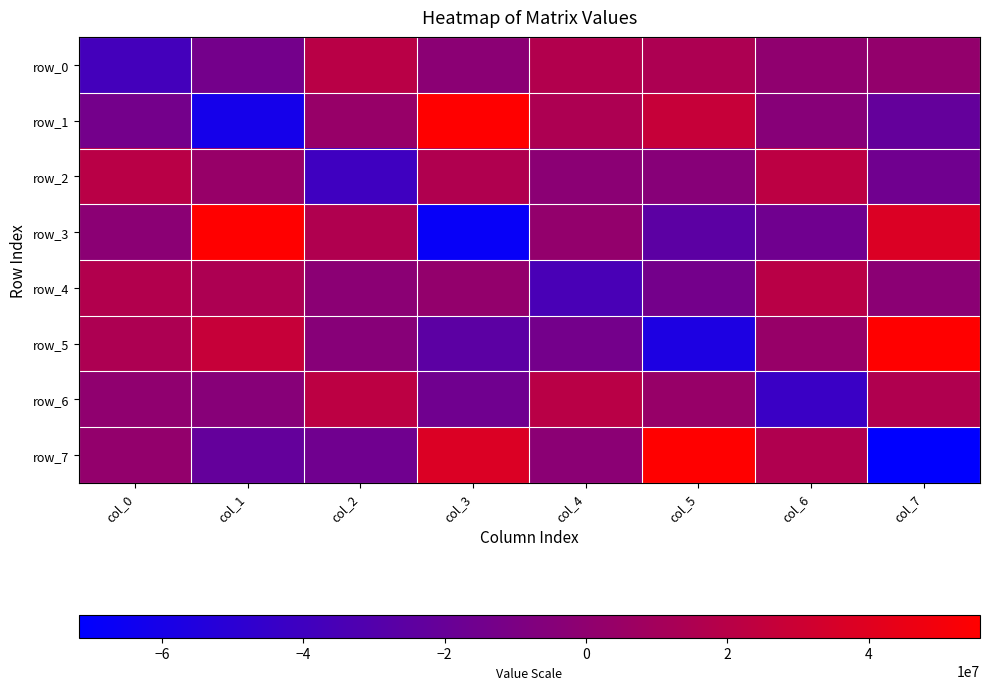

Is it true that row_4 equals -2489151.1 at col_7?

True